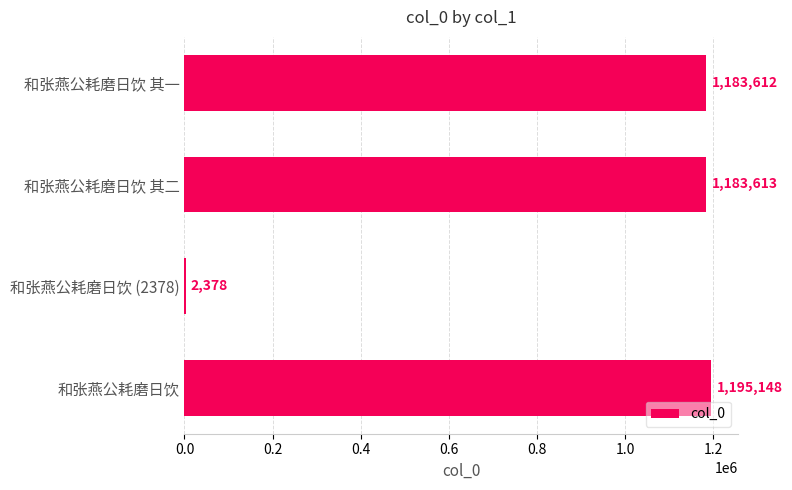

Reading bottom to top, extract all data points from this chart.

和张燕公耗磨日饮=1195148	和张燕公耗磨日饮 (2378)=2378	和张燕公耗磨日饮 其二=1183613	和张燕公耗磨日饮 其一=1183612